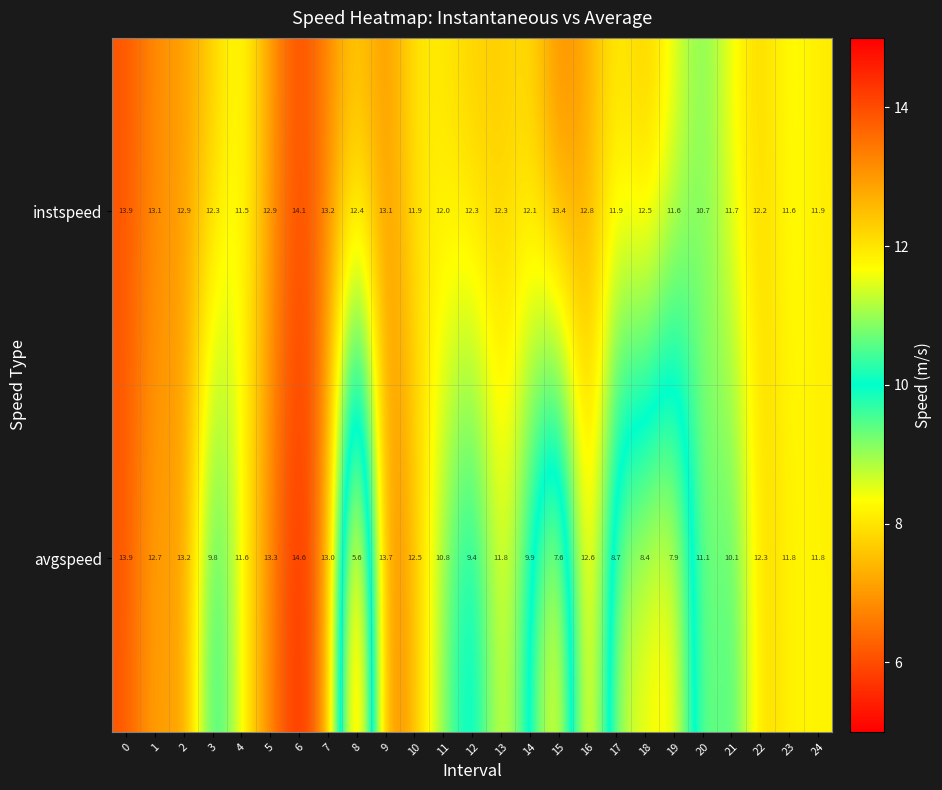

At 8, list the series in order from smallest to largest.

avgspeed, instspeed